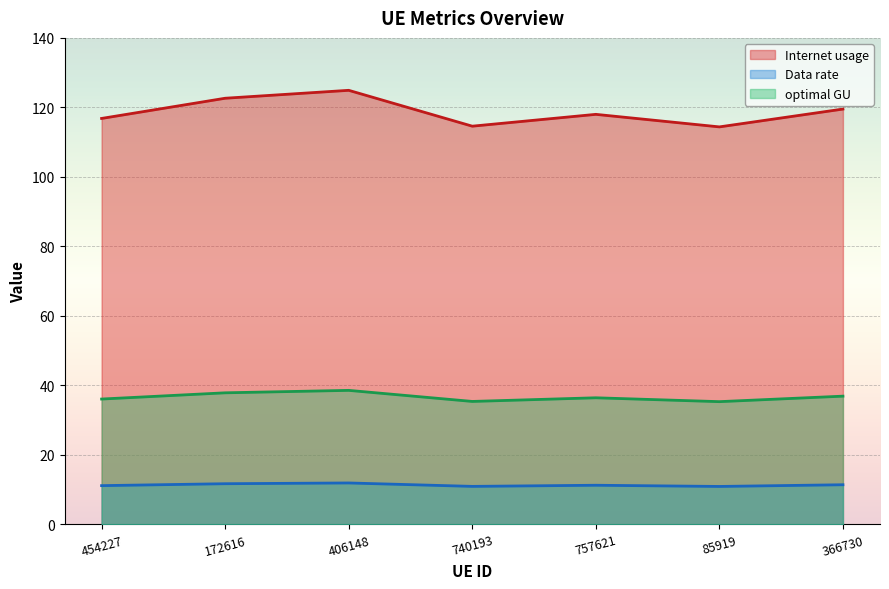

How many series are shown in this chart?

3